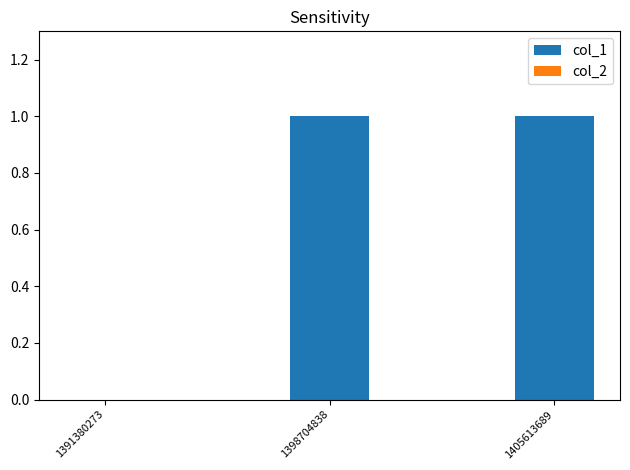

Is it true that the value at 1391380273 is 1?

False